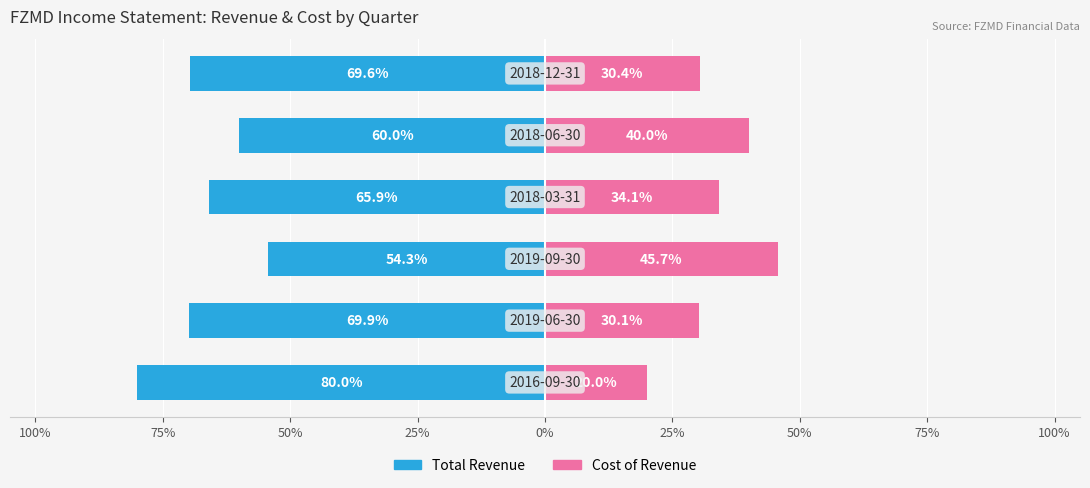

Which series changed the most between 75% and 50%?

Total Revenue